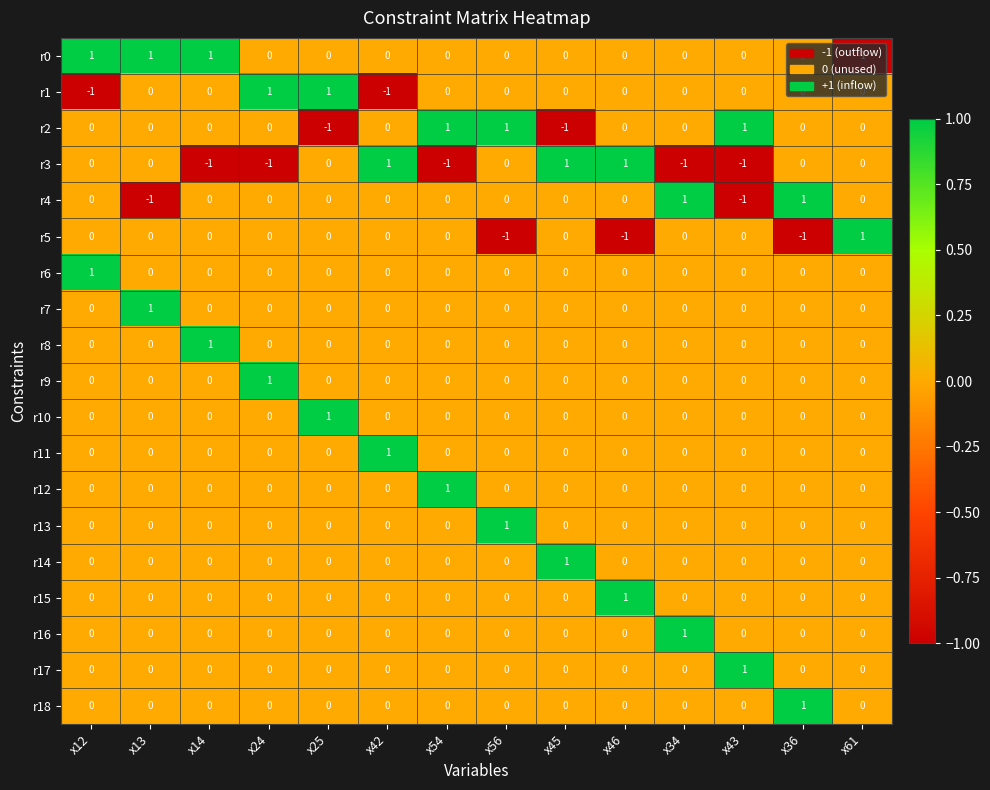

Is the value of r3 at x34 greater than the value of r9 at x12?

No